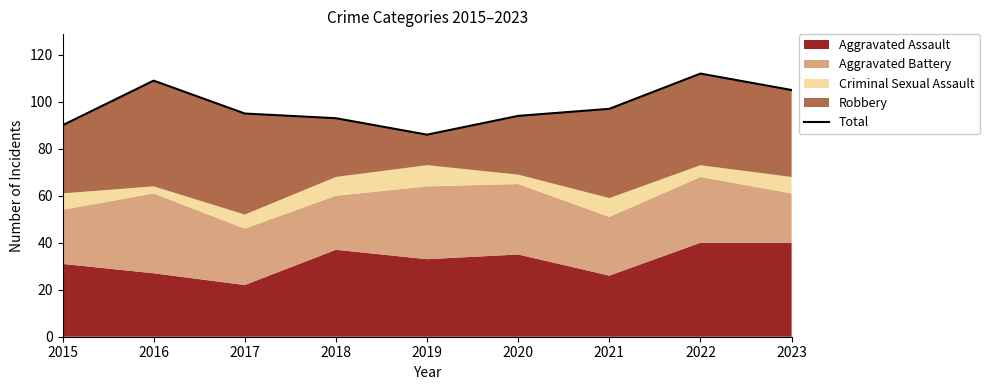

How many values are below 95?

4